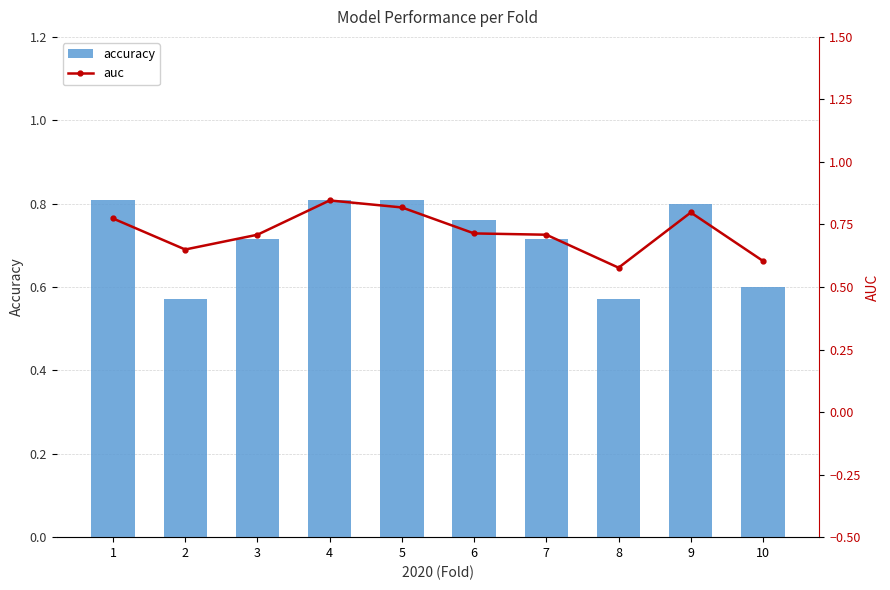

The value of auc at 2 is 1.0. True or false?

False